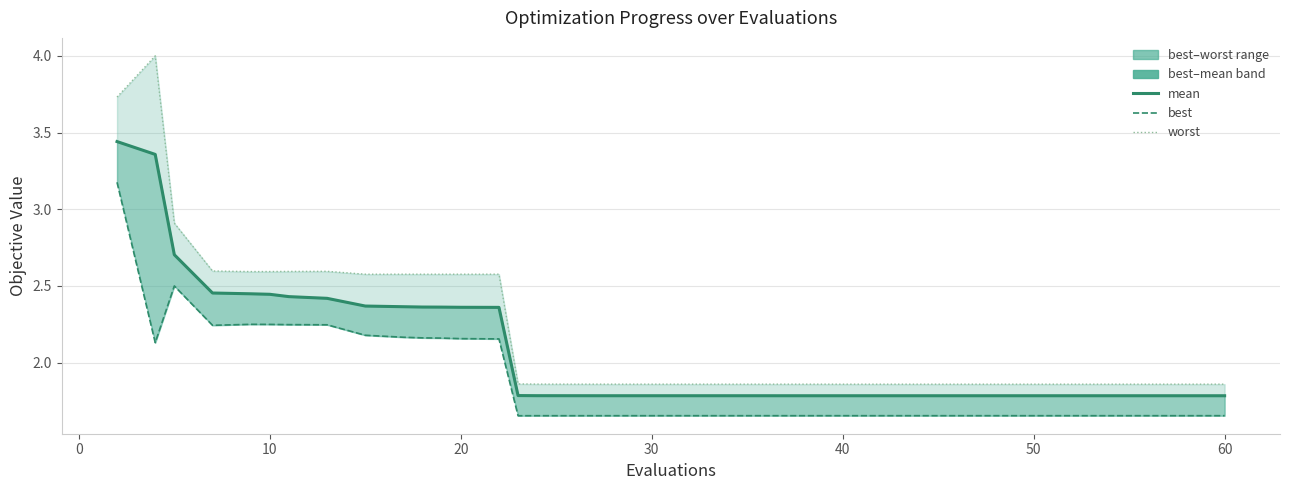

At how many categories does at least one series exceed 3?

2